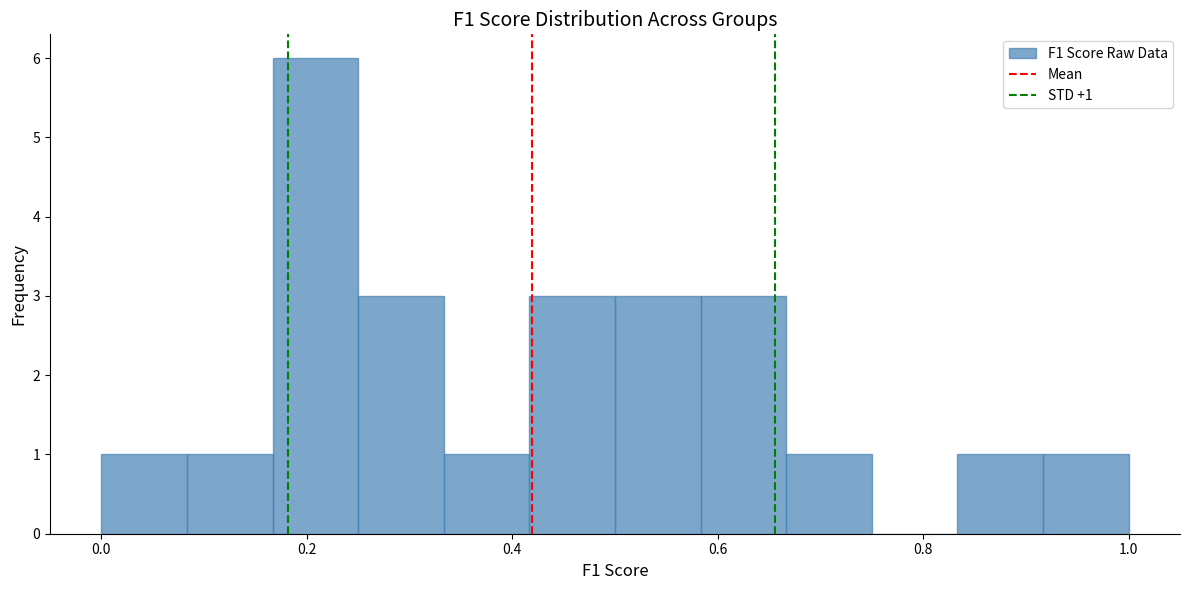

Over which range of the x-axis is the bar tallest?

0.16 to 0.26